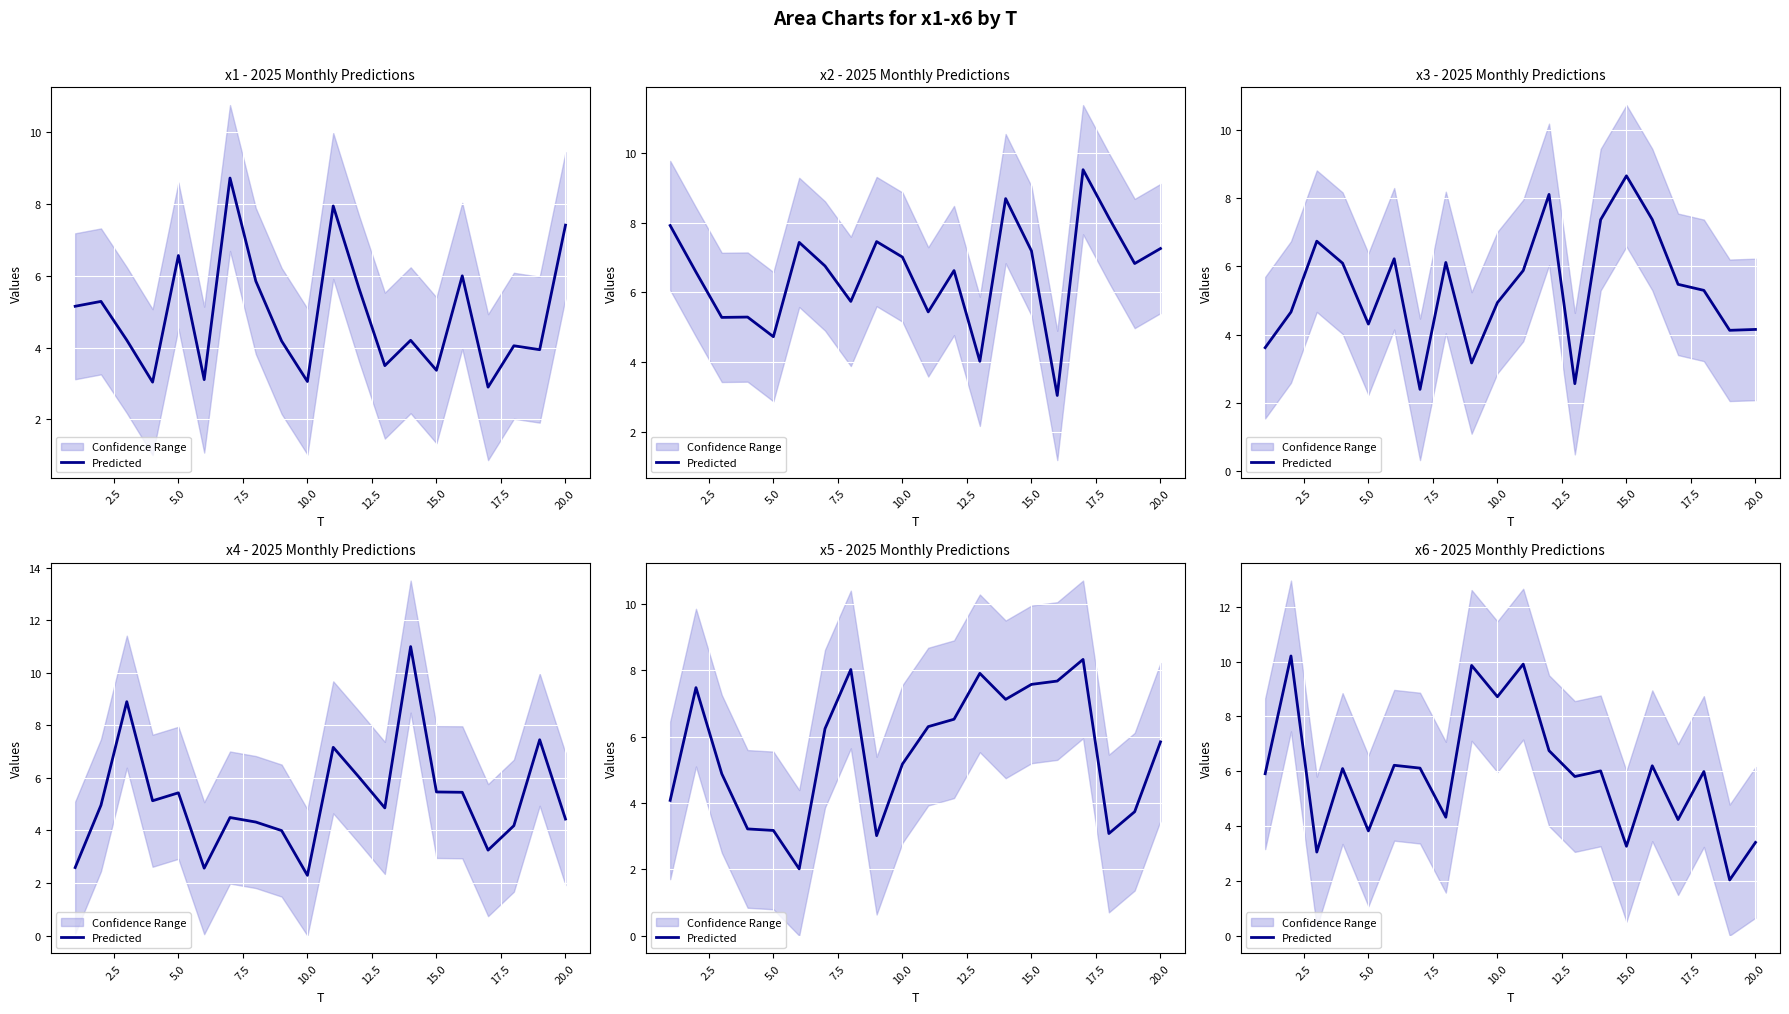

The value at 11 is 10.7. True or false?

False